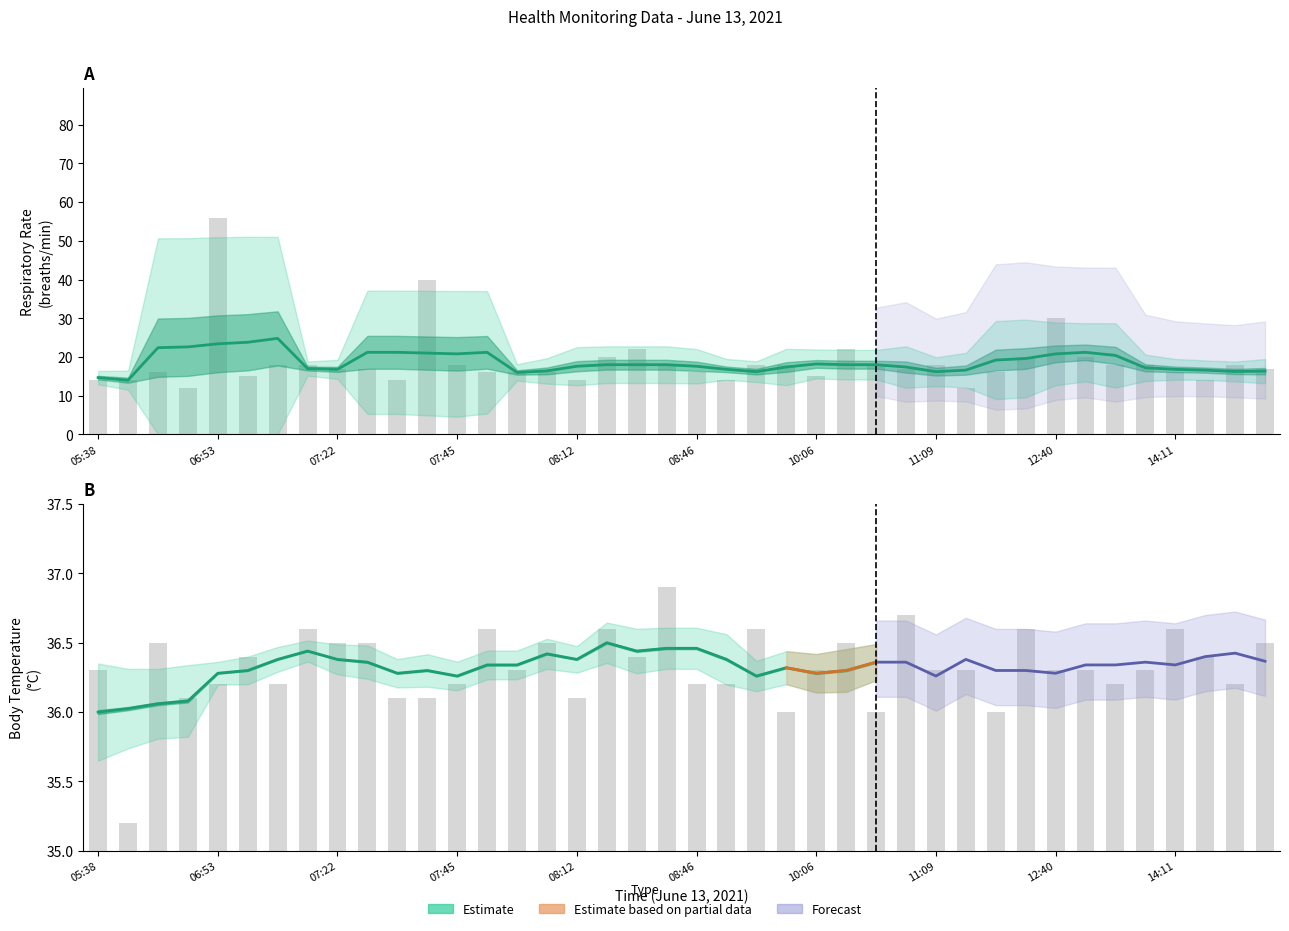

What is the difference between the respiratory_rate values at 30 and 10?

2.0